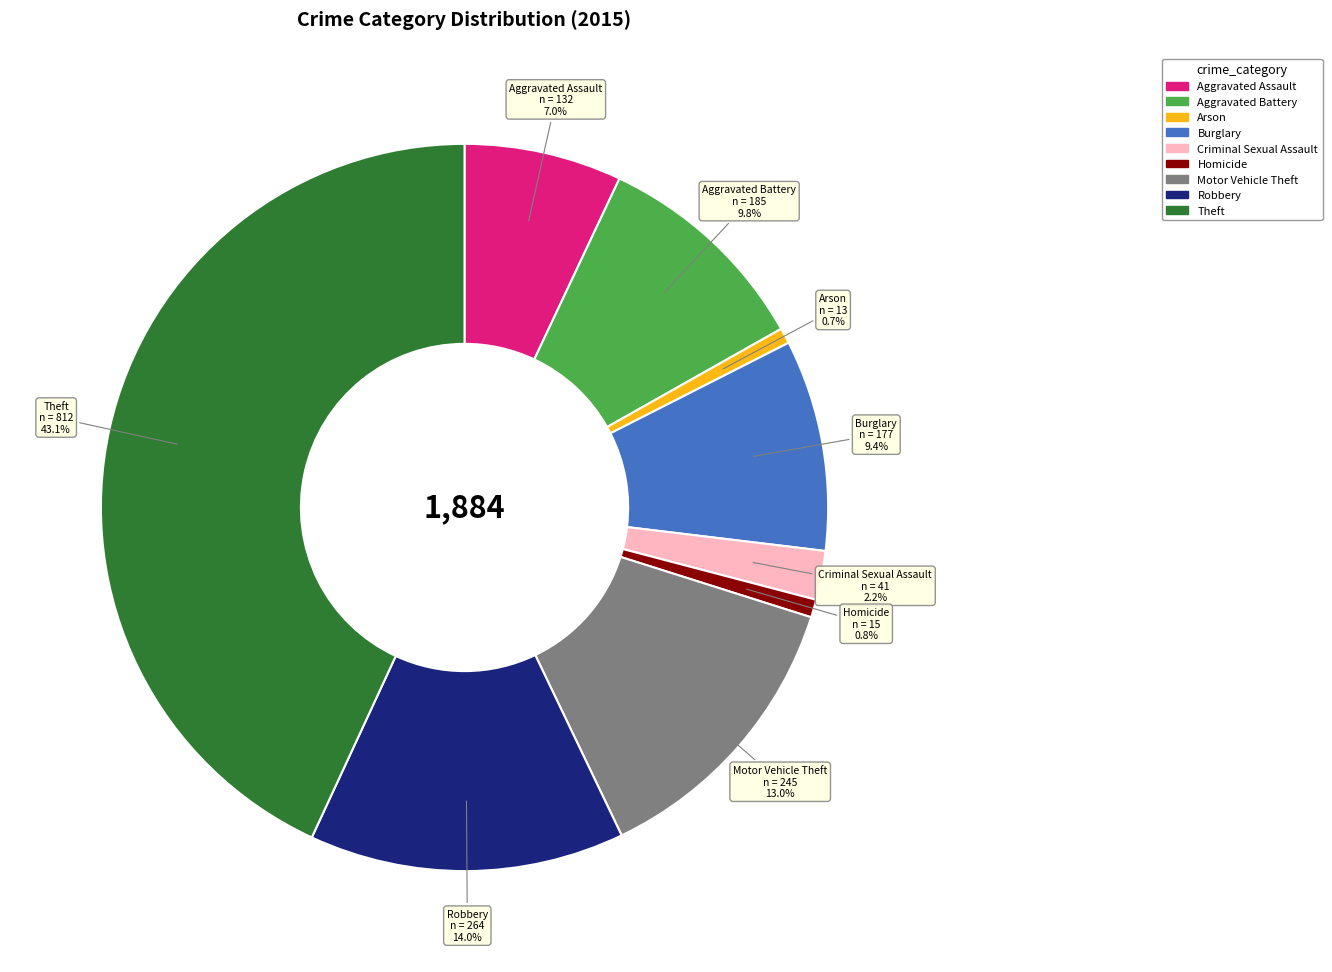

Does any single category account for the majority?

No